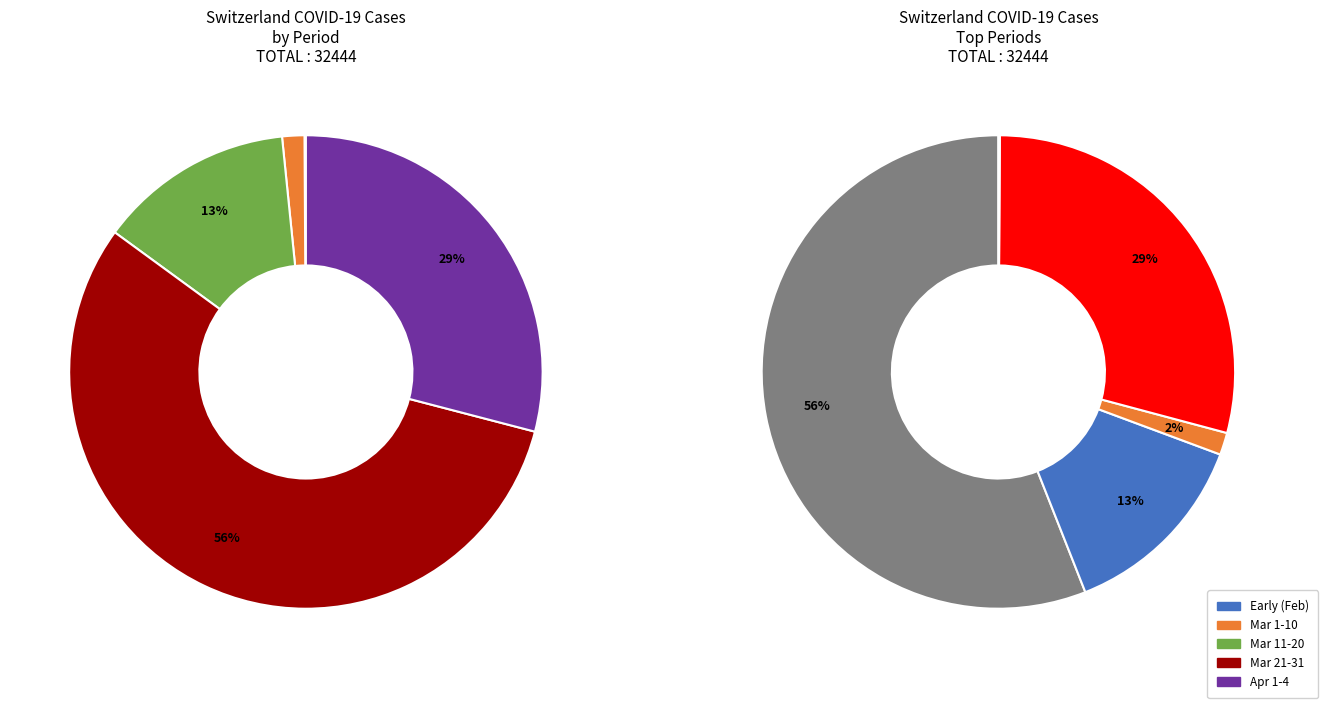

True or false: 2020-03-04 accounts for 1% of the total.

False